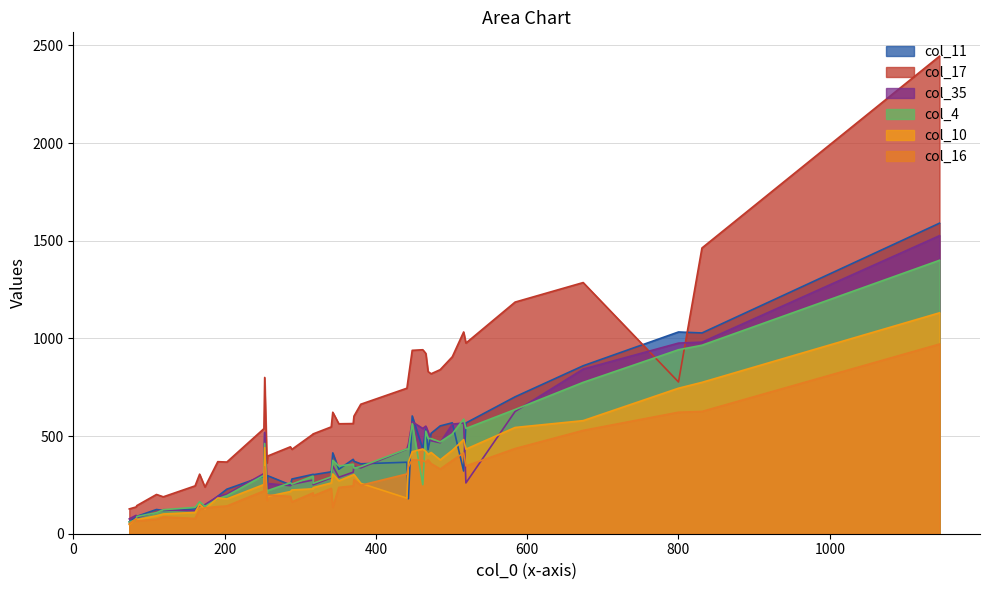

What is the highest value of the col_4 series?

1400